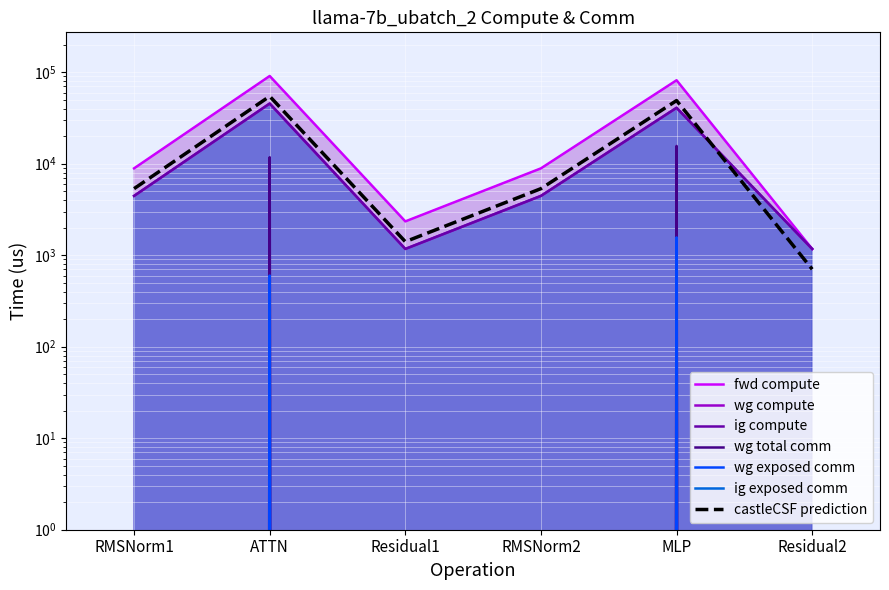

Which series has the largest total across all categories?

fwd compute